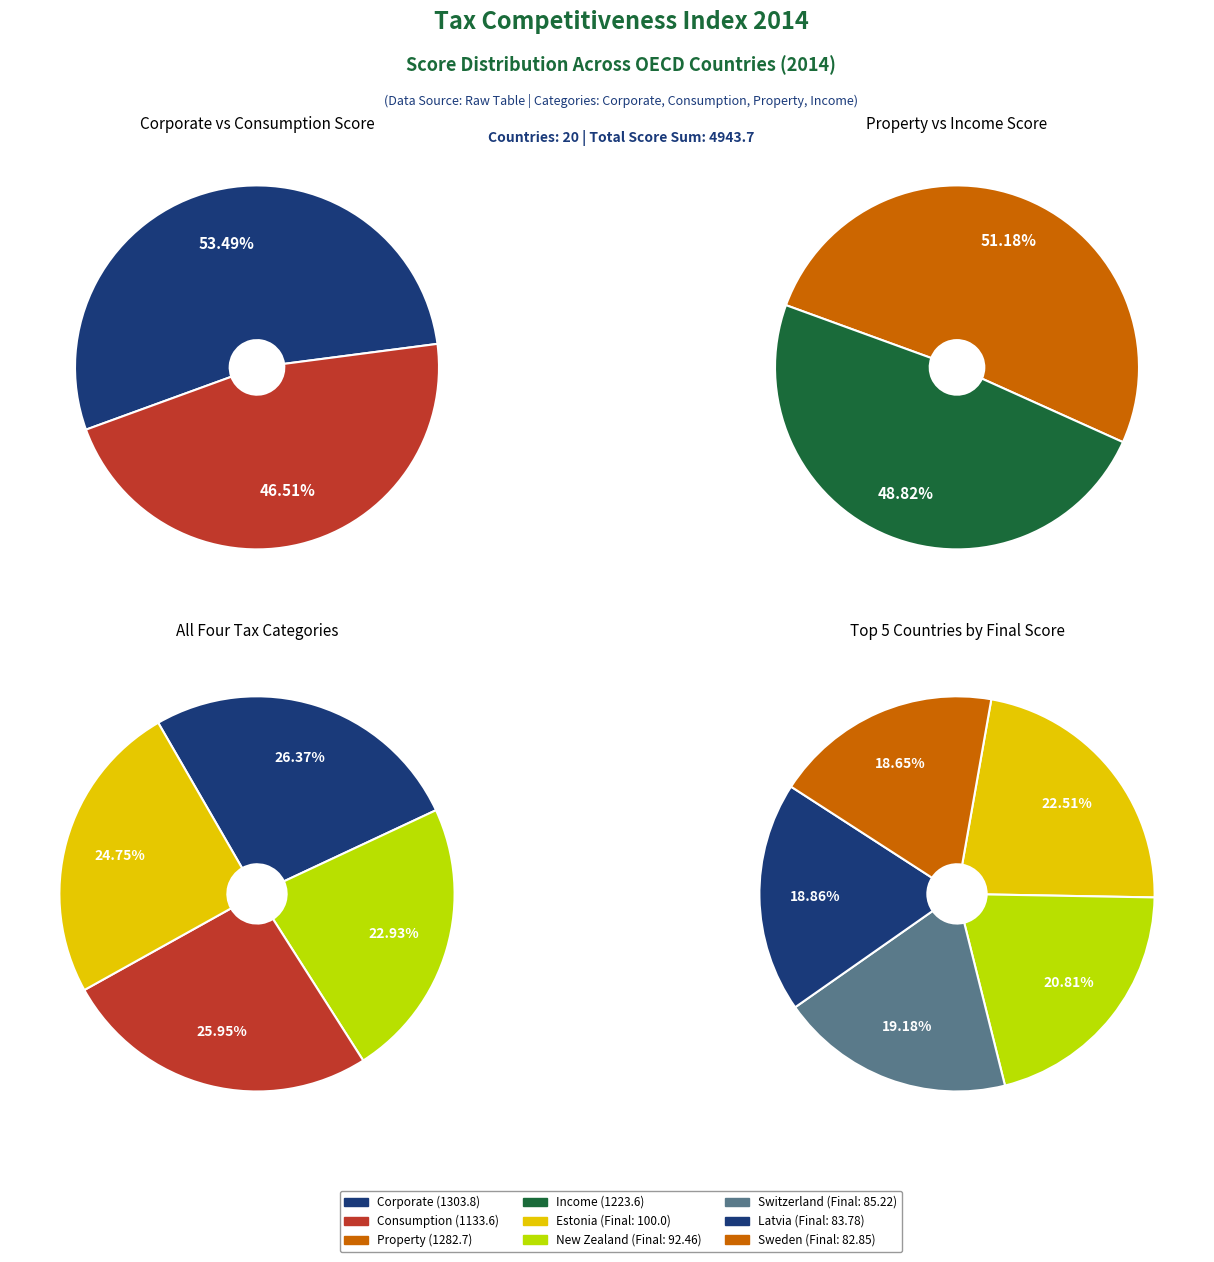

Which slice is the largest?

Estonia